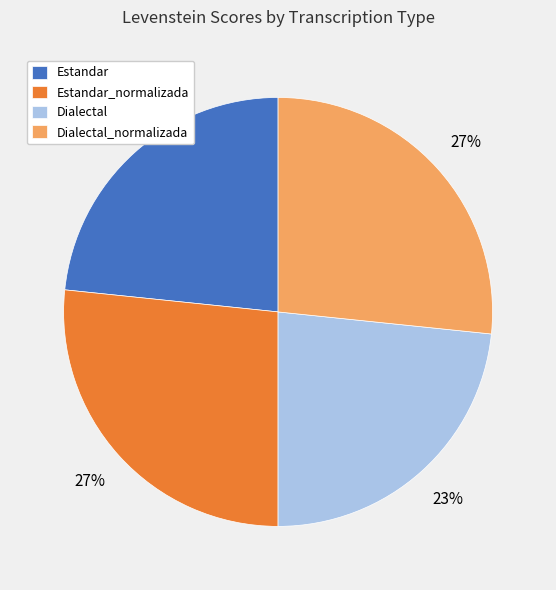

To the nearest percent, what percentage of the pie is Estandar?

23%